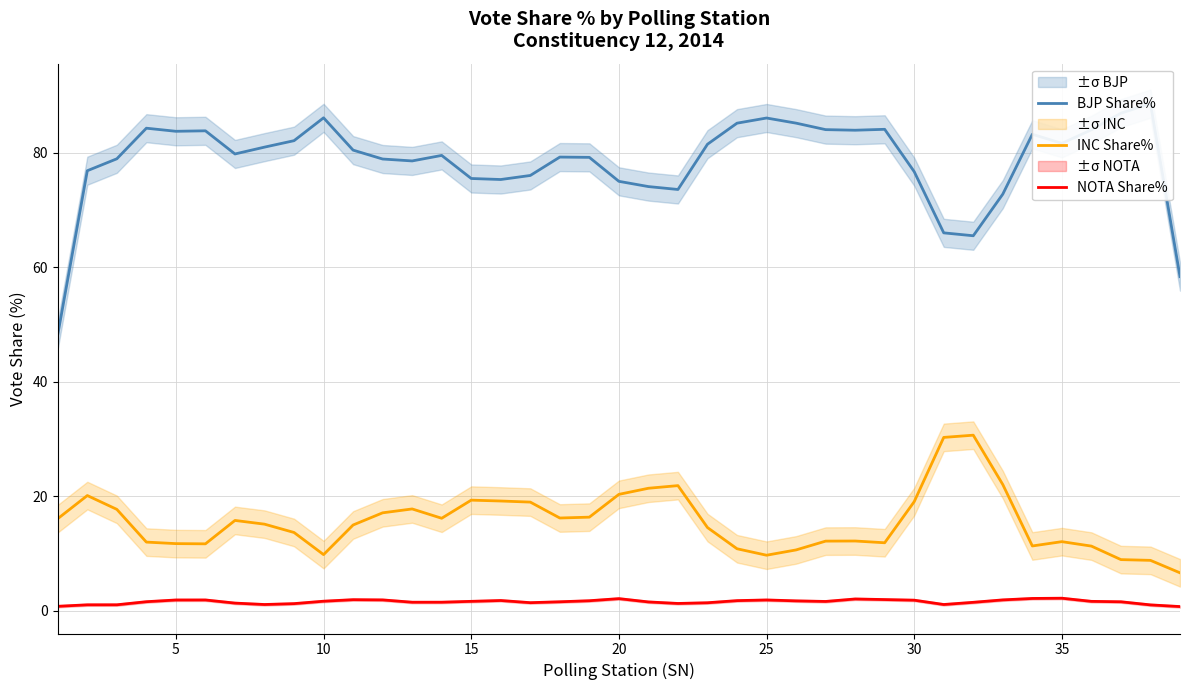

True or false: INC Share% and NOTA Share% cross at least once.

False